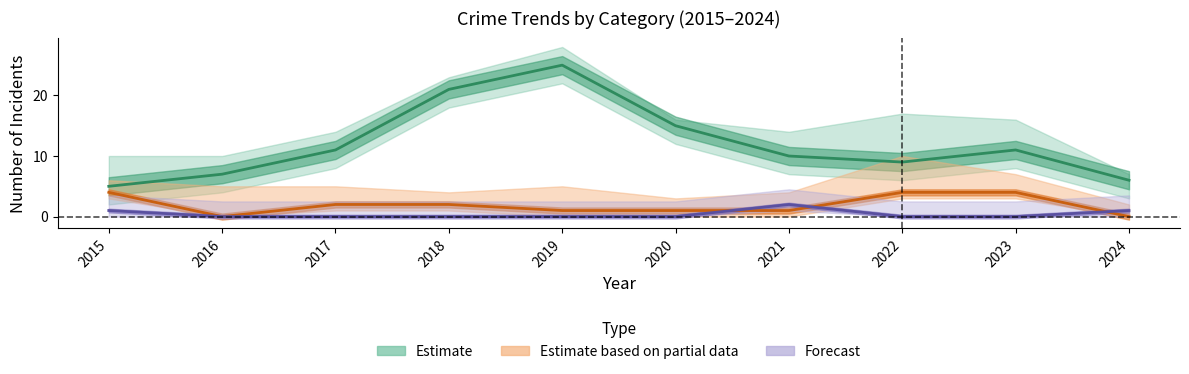

Is the value of Criminal Sexual Assault at 2021 greater than the value of Robbery at 2018?

No